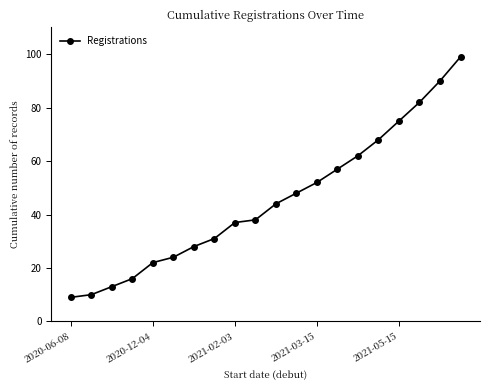

What is the difference between the second highest and second lowest values?

80